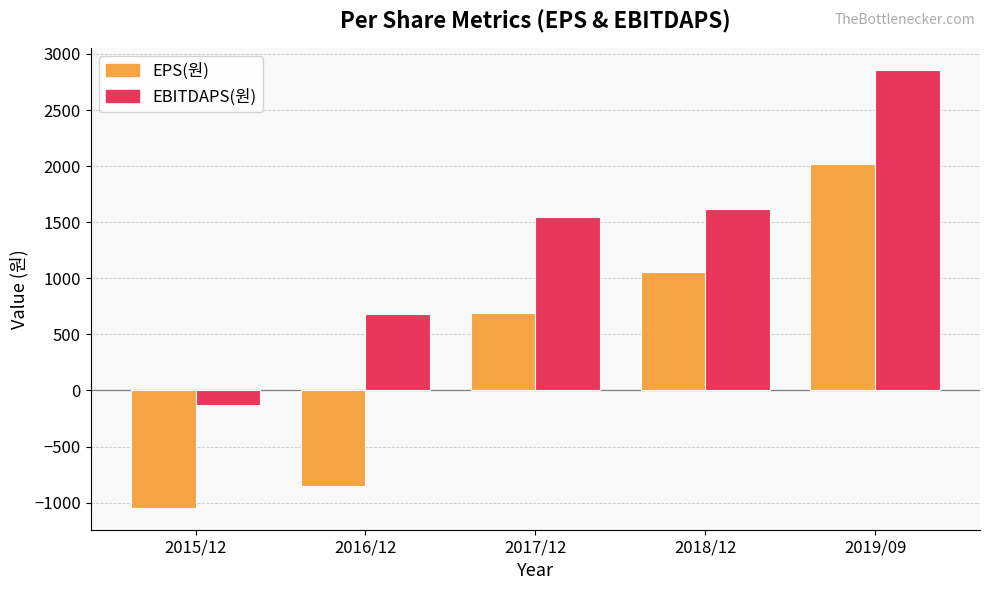

Rank the categories by EPS(원) value from lowest to highest.

2015/12, 2016/12, 2017/12, 2018/12, 2019/09